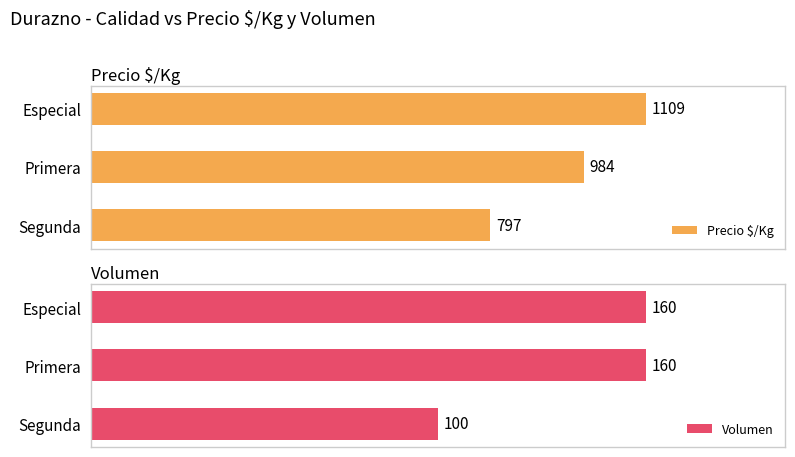

Where is Precio $/Kg nearest to the value 953?

Primera